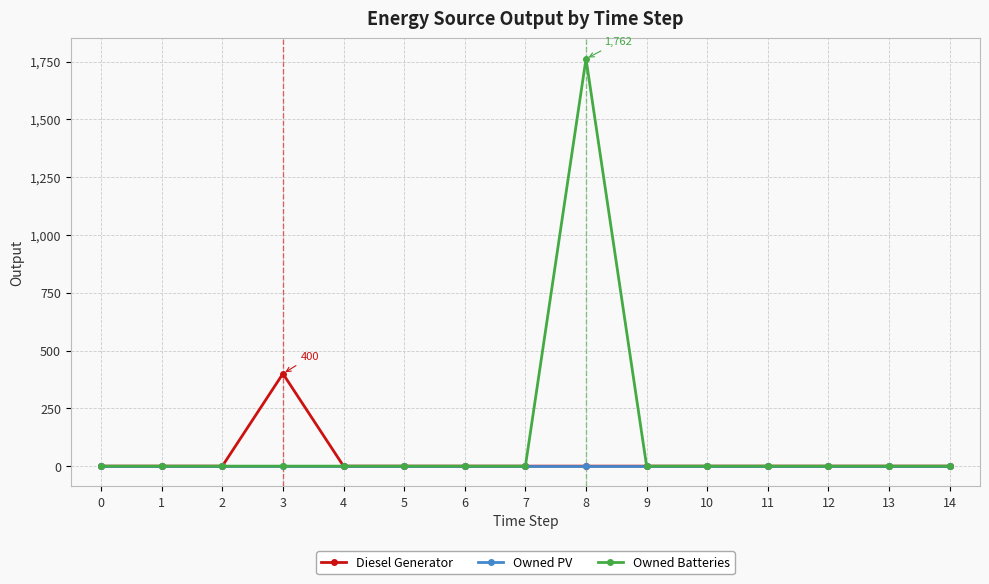

Is this an area chart (filled region under the line)?

No